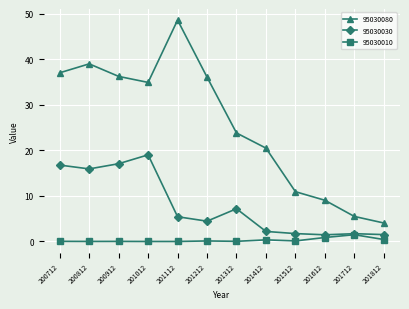

What is the difference between the maximum and minimum values in the 95030080 series?

44.6